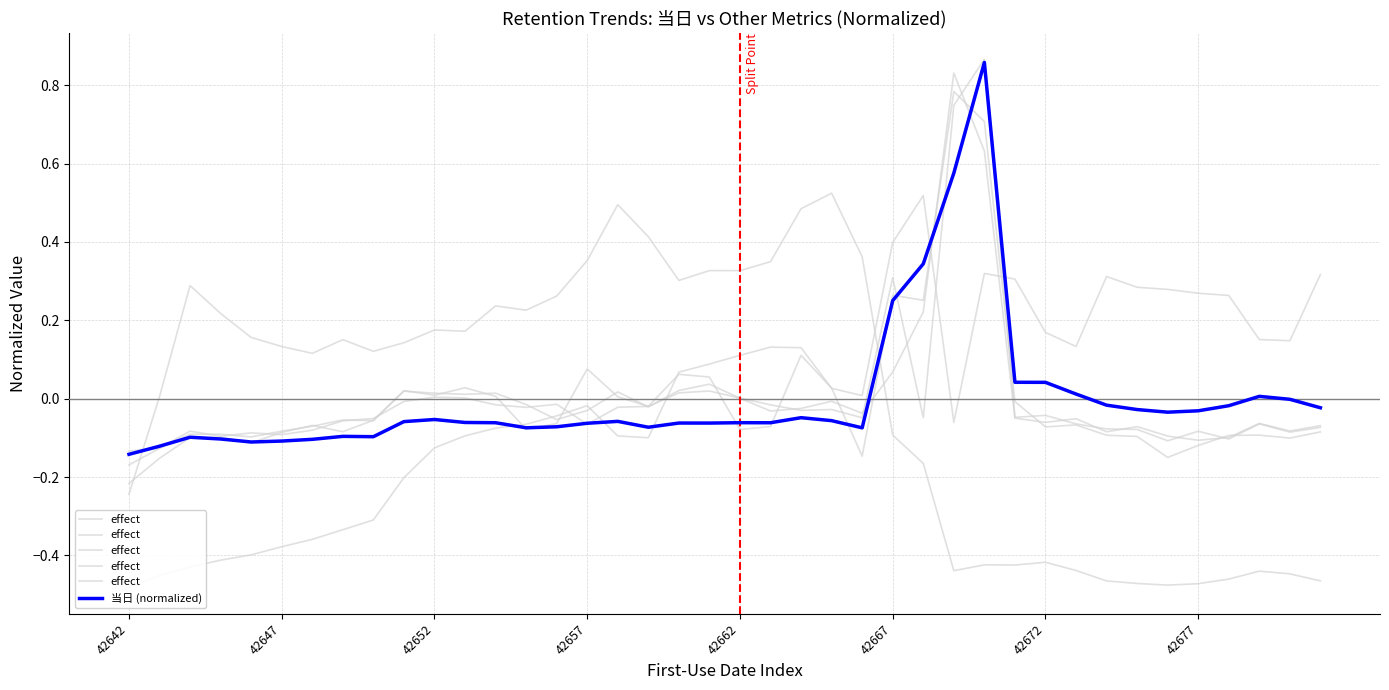

Which category has the highest value across all series?

28